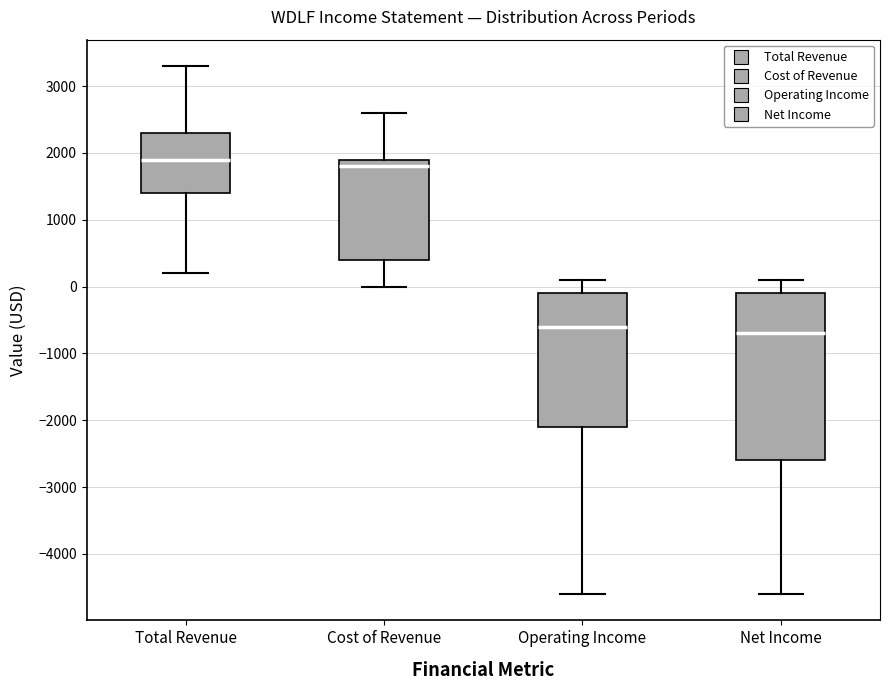

Which box's median line is the lowest?

Net Income